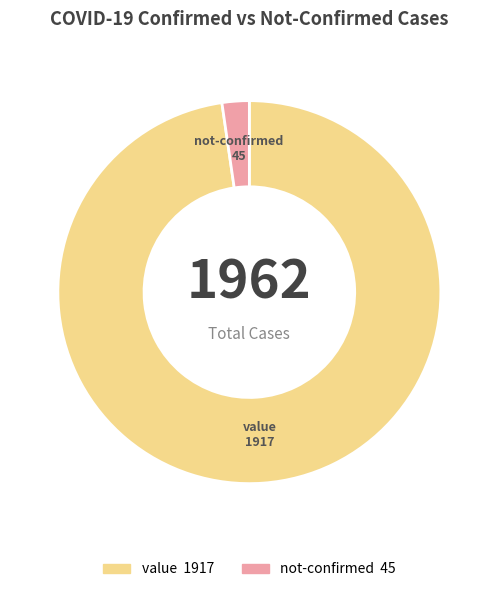

Do not-confirmed and value together represent more than half of the pie?

Yes